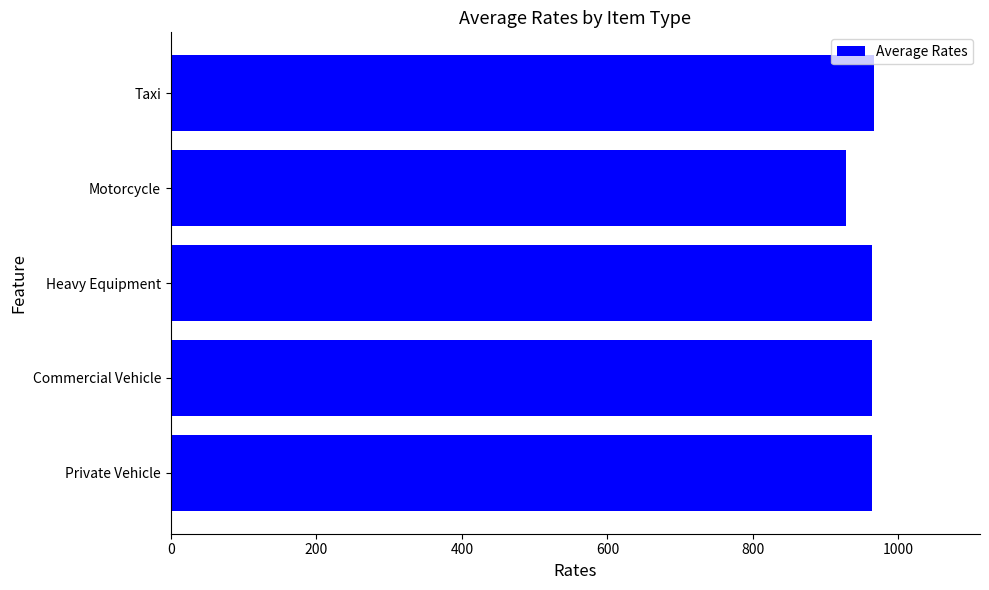

The value at Motorcycle is 1227. True or false?

False